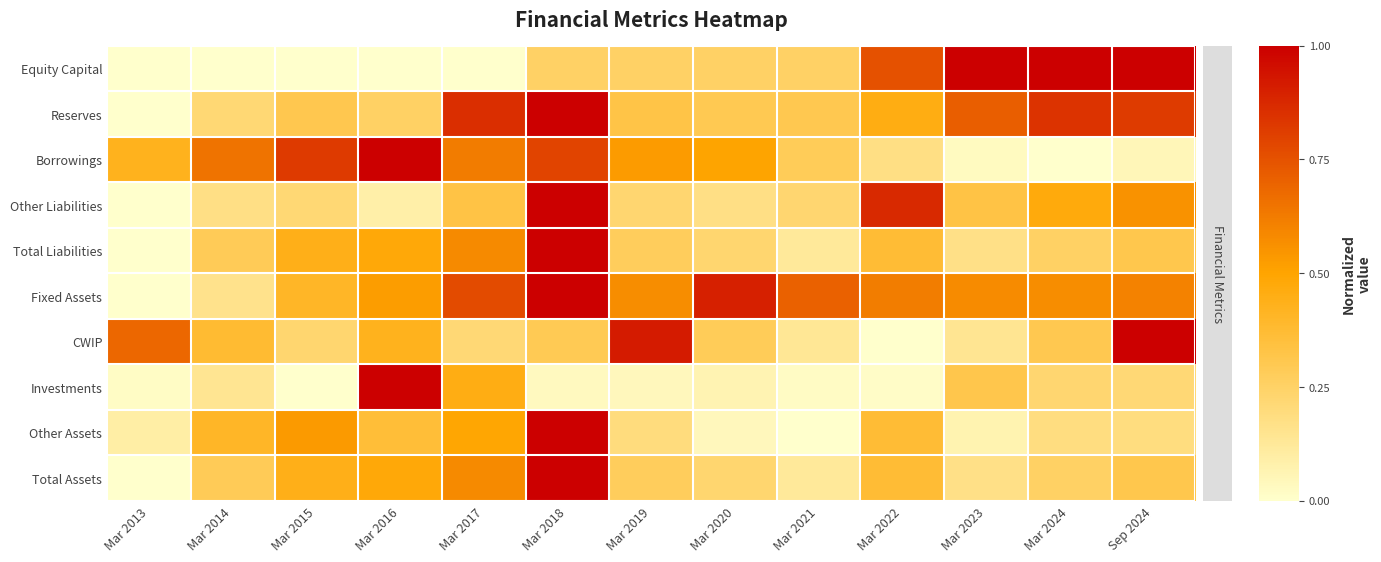

Reading right to left, extract all data points from this chart.

Equity Capital: Sep 2024=1.0	Mar 2024=1.0	Mar 2023=1.0	Mar 2022=0.8	Mar 2021=0.2	Mar 2020=0.2	Mar 2019=0.2	Mar 2018=0.2	Mar 2017=0.0	Mar 2016=0.0	Mar 2015=0.0	Mar 2014=0.0	Mar 2013=0.0
Reserves: Sep 2024=0.8	Mar 2024=0.8	Mar 2023=0.7	Mar 2022=0.5	Mar 2021=0.3	Mar 2020=0.3	Mar 2019=0.3	Mar 2018=1.0	Mar 2017=0.9	Mar 2016=0.3	Mar 2015=0.3	Mar 2014=0.2	Mar 2013=0.0
Borrowings: Sep 2024=0.0	Mar 2024=0.0	Mar 2023=0.0	Mar 2022=0.2	Mar 2021=0.3	Mar 2020=0.5	Mar 2019=0.5	Mar 2018=0.8	Mar 2017=0.6	Mar 2016=1.0	Mar 2015=0.8	Mar 2014=0.7	Mar 2013=0.4
Other Liabilities: Sep 2024=0.6	Mar 2024=0.5	Mar 2023=0.3	Mar 2022=0.9	Mar 2021=0.2	Mar 2020=0.2	Mar 2019=0.2	Mar 2018=1.0	Mar 2017=0.3	Mar 2016=0.1	Mar 2015=0.2	Mar 2014=0.2	Mar 2013=0.0
Total Liabilities: Sep 2024=0.3	Mar 2024=0.3	Mar 2023=0.2	Mar 2022=0.4	Mar 2021=0.1	Mar 2020=0.2	Mar 2019=0.3	Mar 2018=1.0	Mar 2017=0.6	Mar 2016=0.5	Mar 2015=0.4	Mar 2014=0.3	Mar 2013=0.0
Fixed Assets: Sep 2024=0.6	Mar 2024=0.6	Mar 2023=0.6	Mar 2022=0.6	Mar 2021=0.7	Mar 2020=0.9	Mar 2019=0.6	Mar 2018=1.0	Mar 2017=0.8	Mar 2016=0.5	Mar 2015=0.4	Mar 2014=0.2	Mar 2013=0.0
CWIP: Sep 2024=1.0	Mar 2024=0.3	Mar 2023=0.1	Mar 2022=0.0	Mar 2021=0.1	Mar 2020=0.3	Mar 2019=0.9	Mar 2018=0.3	Mar 2017=0.2	Mar 2016=0.4	Mar 2015=0.2	Mar 2014=0.4	Mar 2013=0.7
Investments: Sep 2024=0.2	Mar 2024=0.2	Mar 2023=0.3	Mar 2022=0.0	Mar 2021=0.0	Mar 2020=0.1	Mar 2019=0.0	Mar 2018=0.0	Mar 2017=0.4	Mar 2016=1.0	Mar 2015=0.0	Mar 2014=0.1	Mar 2013=0.0
Other Assets: Sep 2024=0.2	Mar 2024=0.2	Mar 2023=0.1	Mar 2022=0.4	Mar 2021=0.0	Mar 2020=0.0	Mar 2019=0.2	Mar 2018=1.0	Mar 2017=0.5	Mar 2016=0.4	Mar 2015=0.5	Mar 2014=0.4	Mar 2013=0.1
Total Assets: Sep 2024=0.3	Mar 2024=0.3	Mar 2023=0.2	Mar 2022=0.4	Mar 2021=0.1	Mar 2020=0.2	Mar 2019=0.3	Mar 2018=1.0	Mar 2017=0.6	Mar 2016=0.5	Mar 2015=0.4	Mar 2014=0.3	Mar 2013=0.0